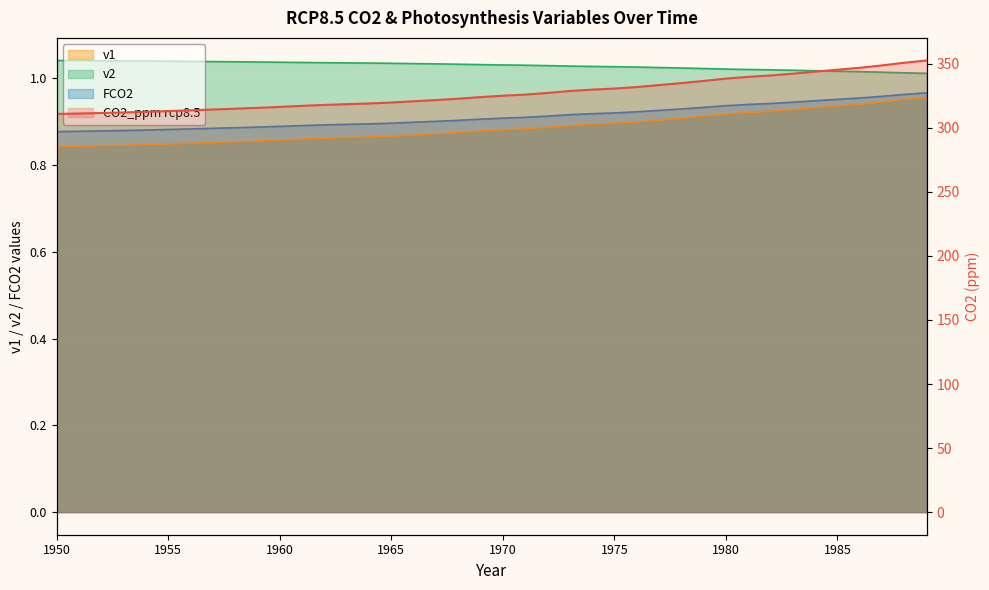

What is the sum of the v2 values at 1981 and 1978?

2.0